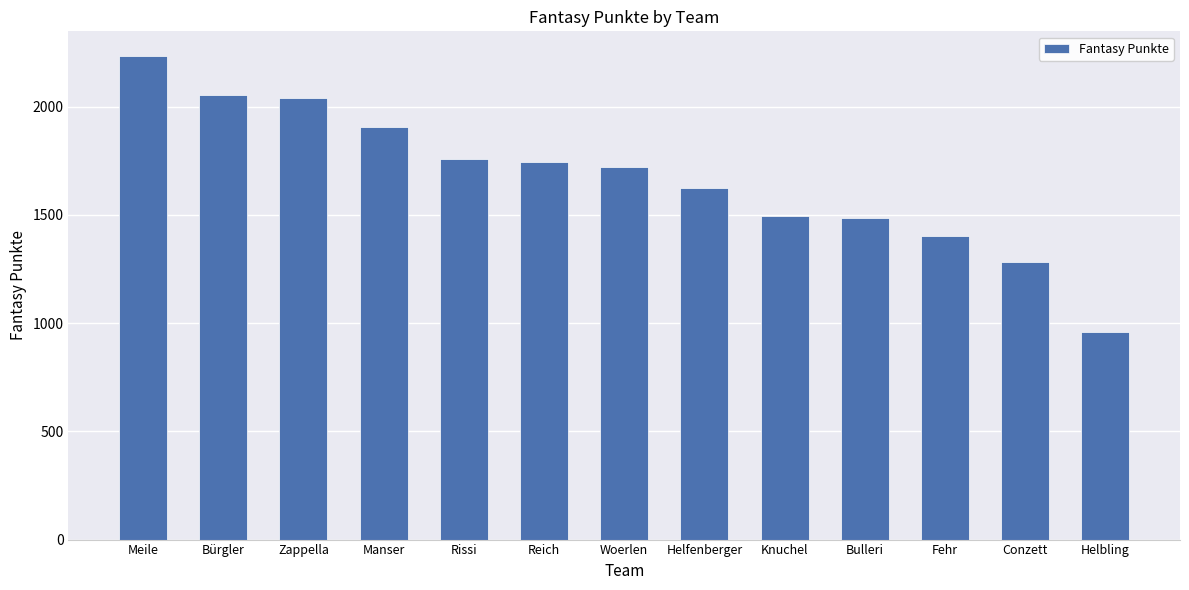

What is the difference between the values at Helbling and Knuchel?

536